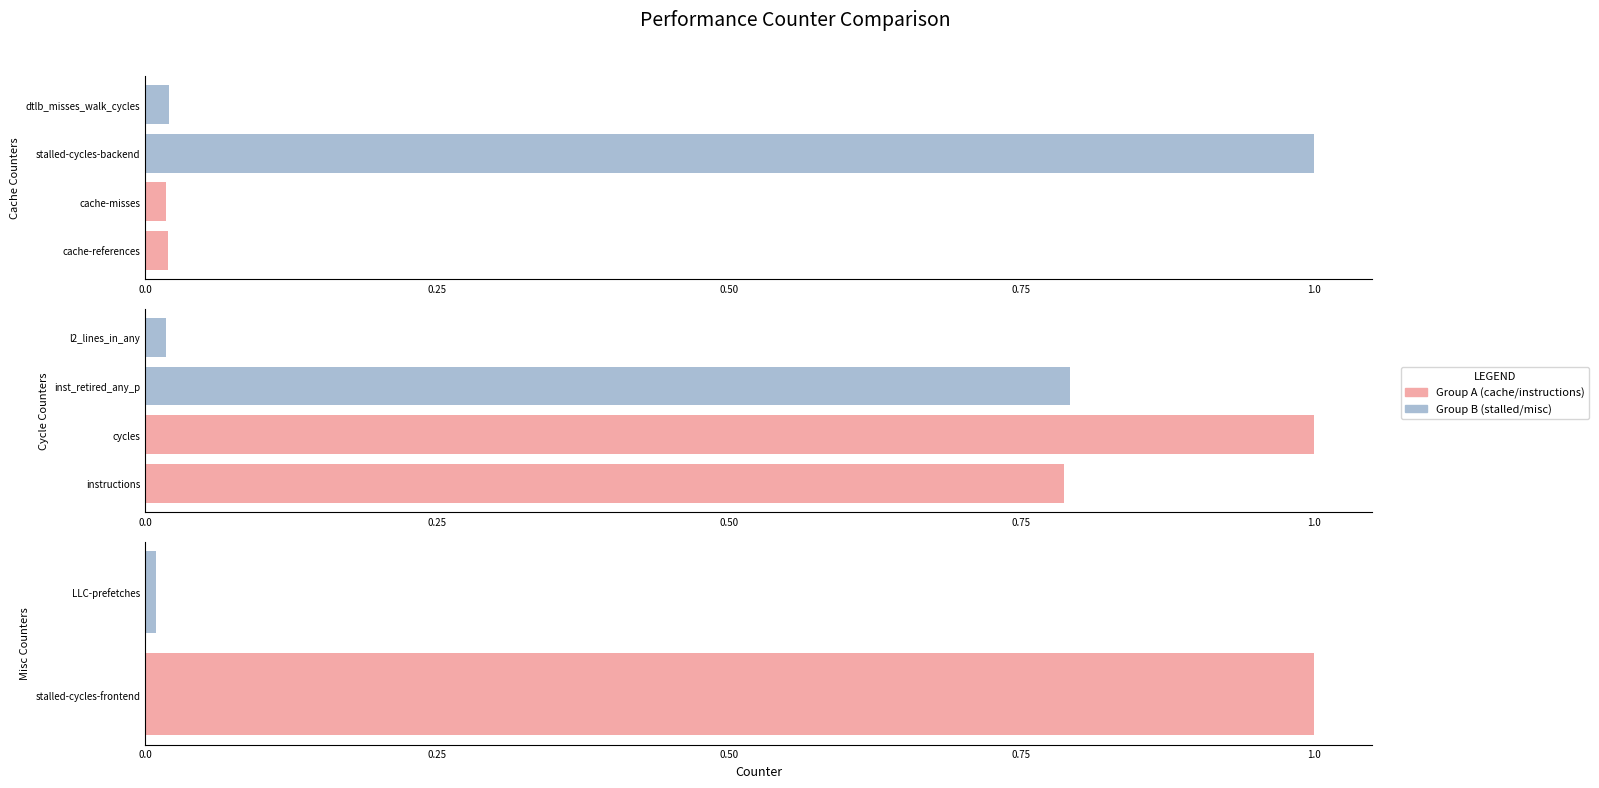

Which series has the largest total across all categories?

Group A (first 5 counters)